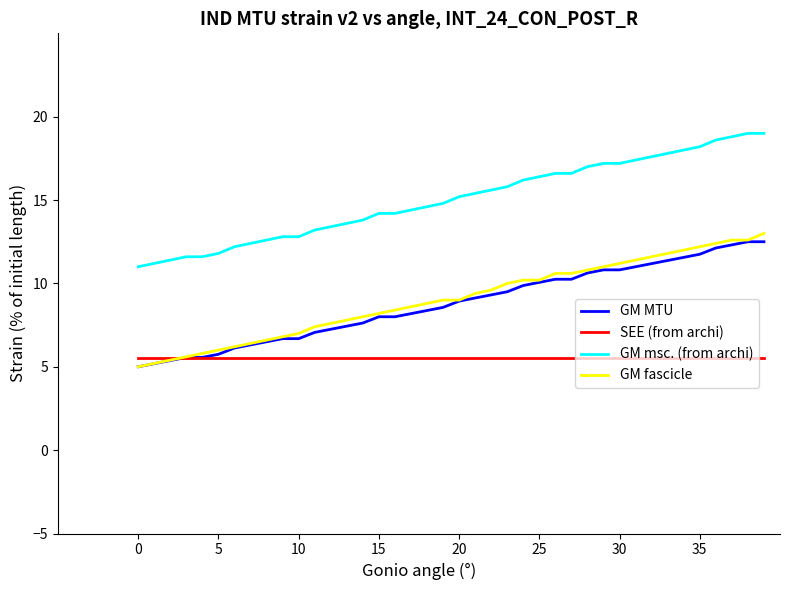

What is the lowest value of the GM msc. (from archi) series?

11.0